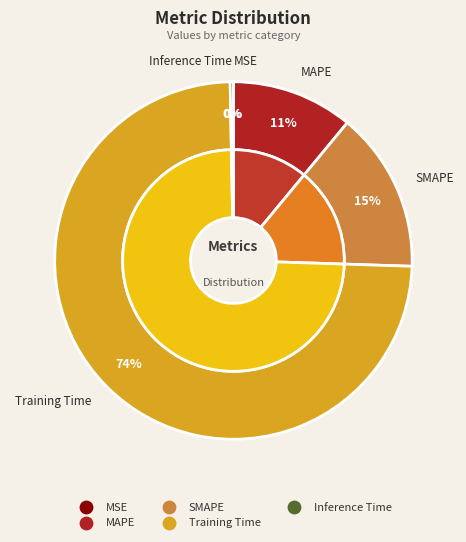

Which slice is the smallest?

MSE